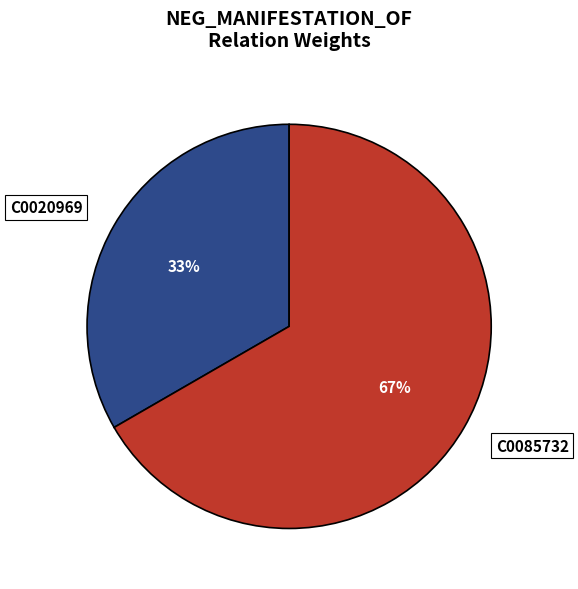

How many segments does this pie chart have?

2